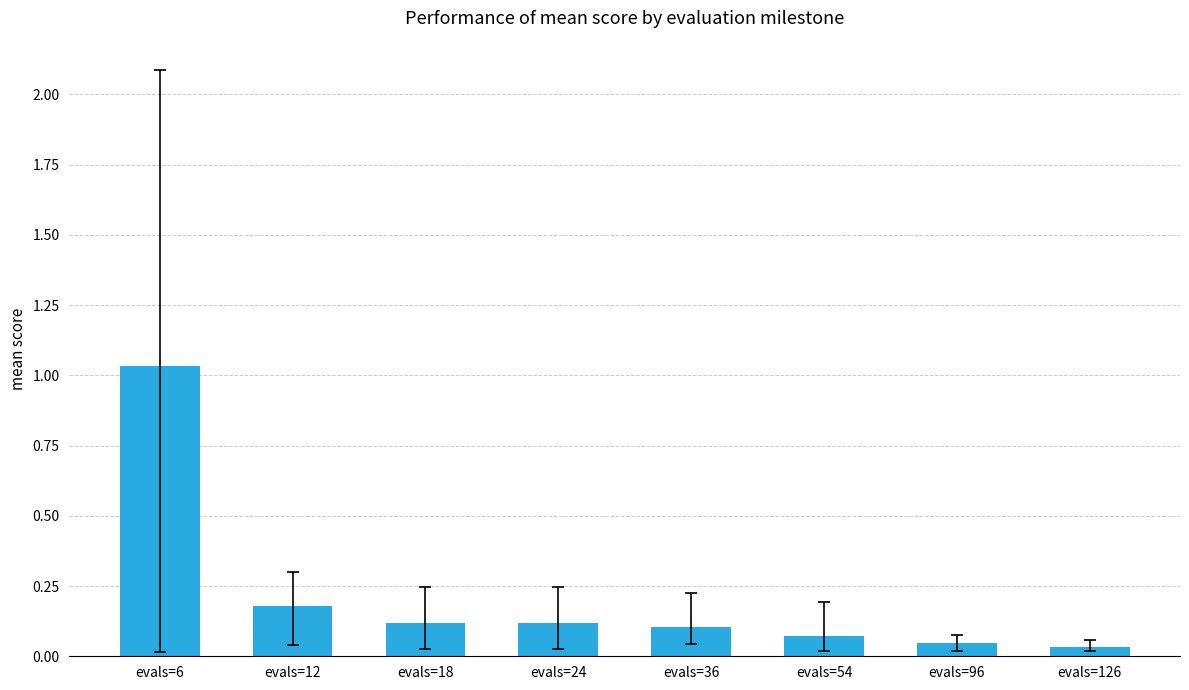

Which category has the highest value across all series?

evals=6